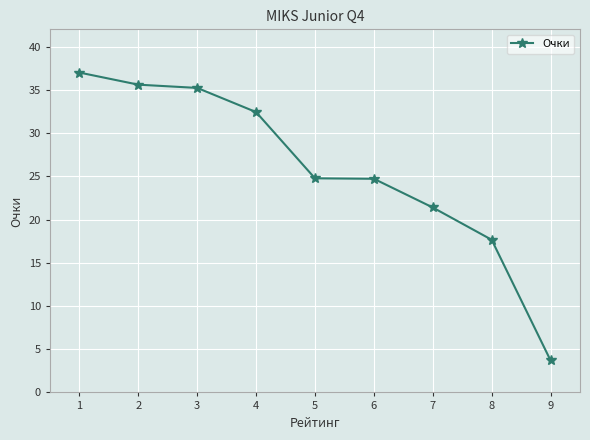

What is the average value?

25.8